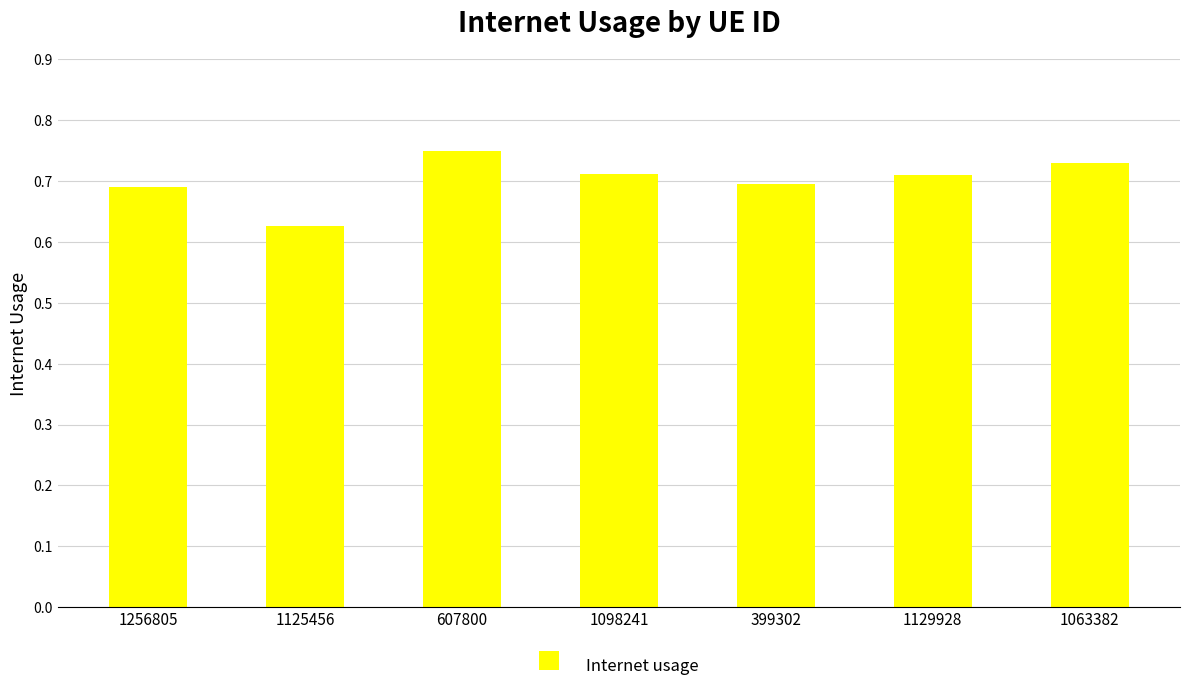

True or false: the data shows 0.7 at 1063382.

True